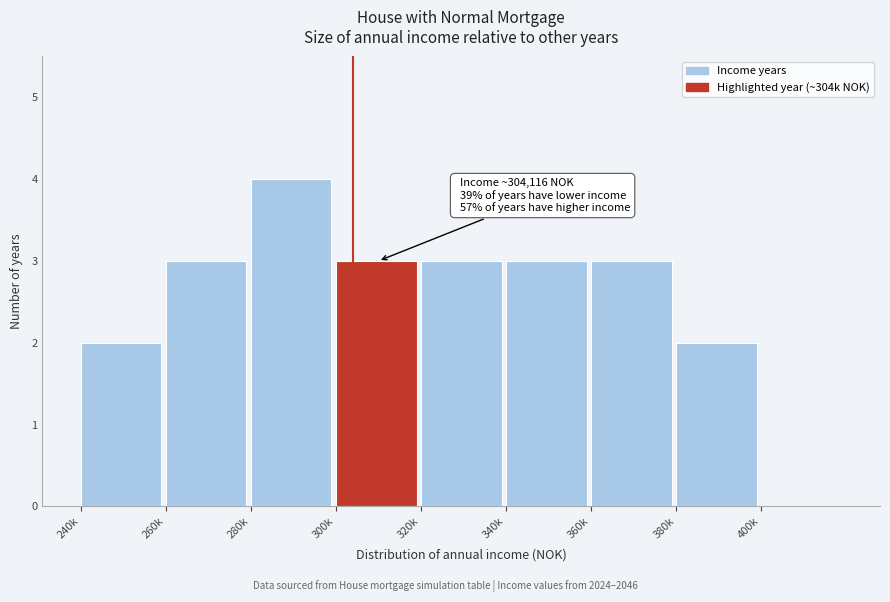

Reading left to right, transcribe all the data shown in this chart.

240k=2	260k=3	280k=4	300k=3	320k=3	340k=3	360k=3	380k=2	400k=0